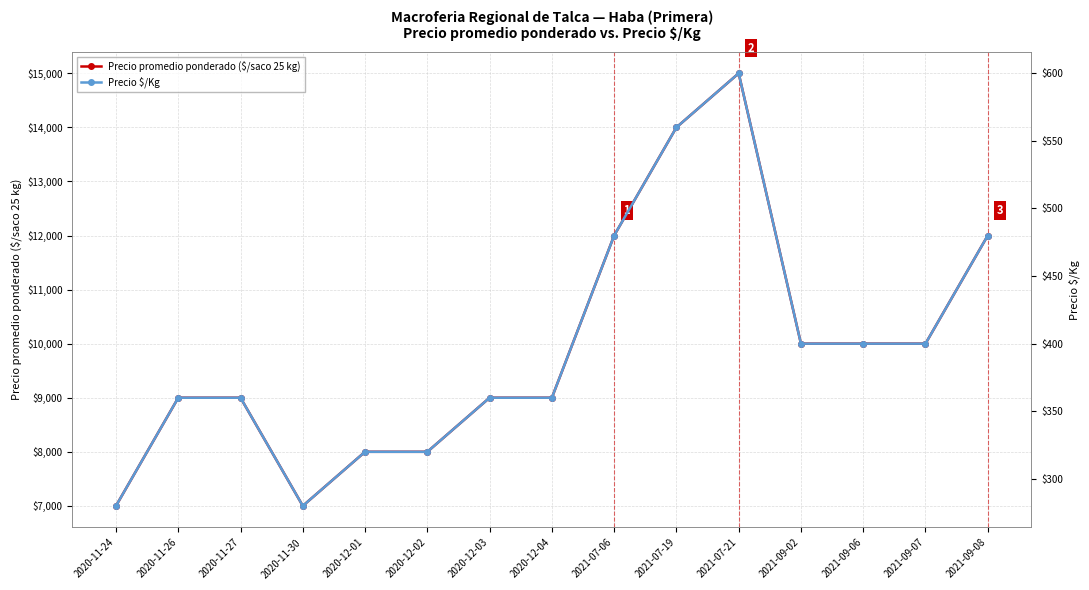

The value of Precio promedio ponderado ($/saco 25 kg) at 2021-09-08 is 7933. True or false?

False